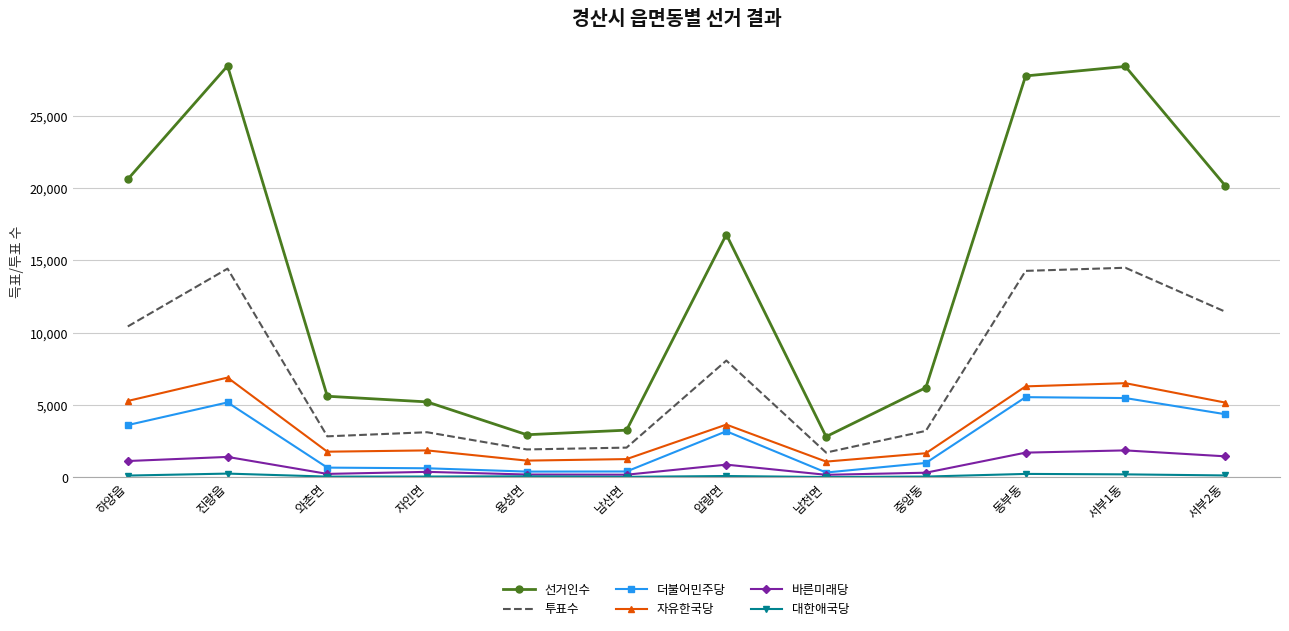

In 자유한국당, how many points are higher than both neighbors (excluding endpoints)?

4